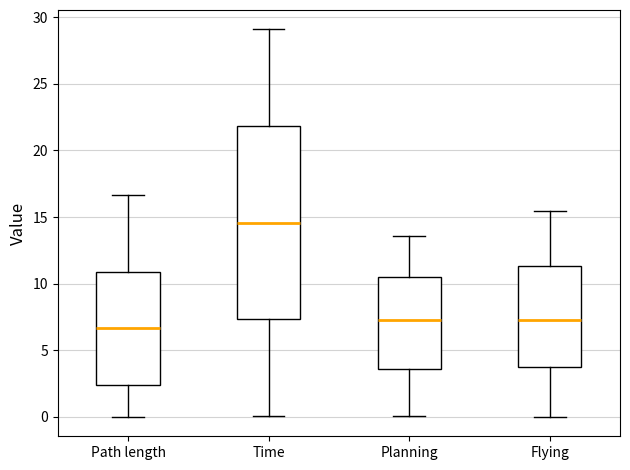

Which box's median line is the highest?

Time